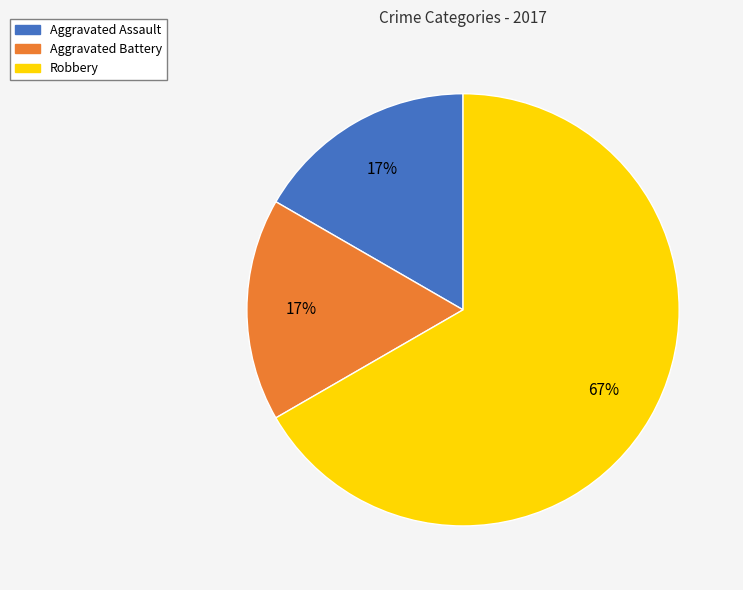

True or false: Aggravated Assault accounts for 17% of the total.

True